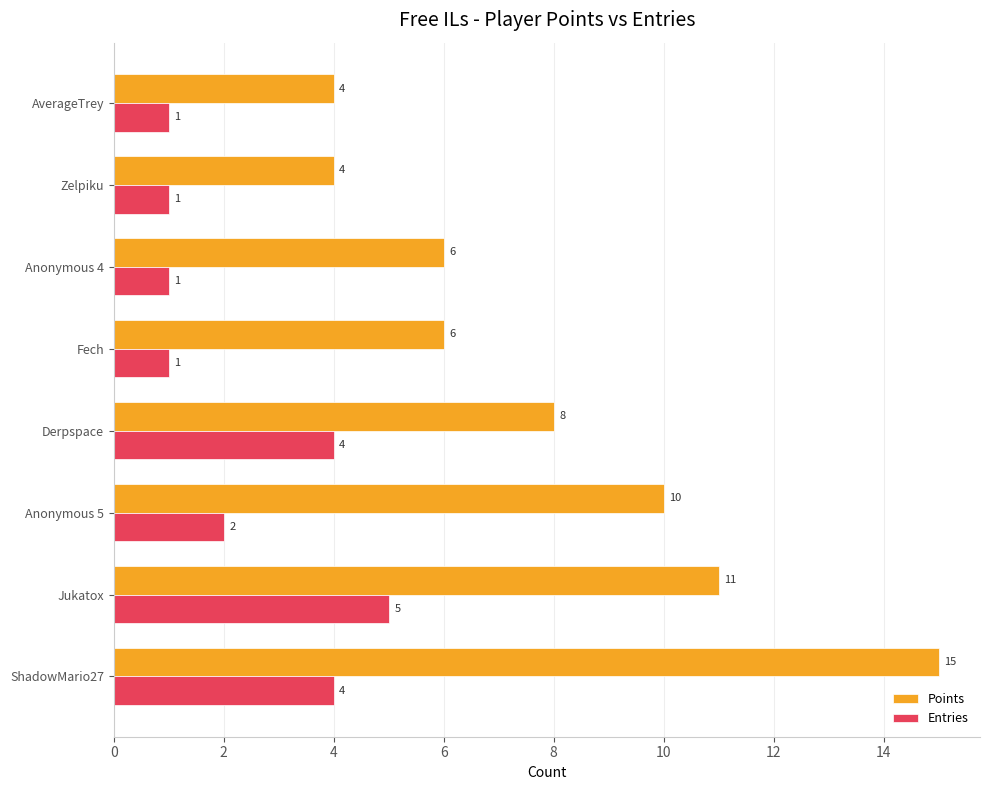

What value does the Entries series have at ShadowMario27?

4